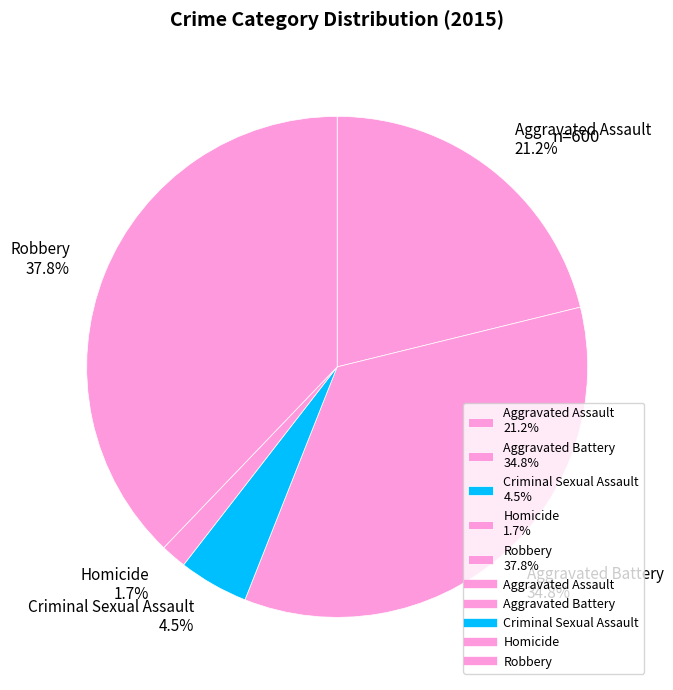

Does Homicide account for over 50% of the chart?

No